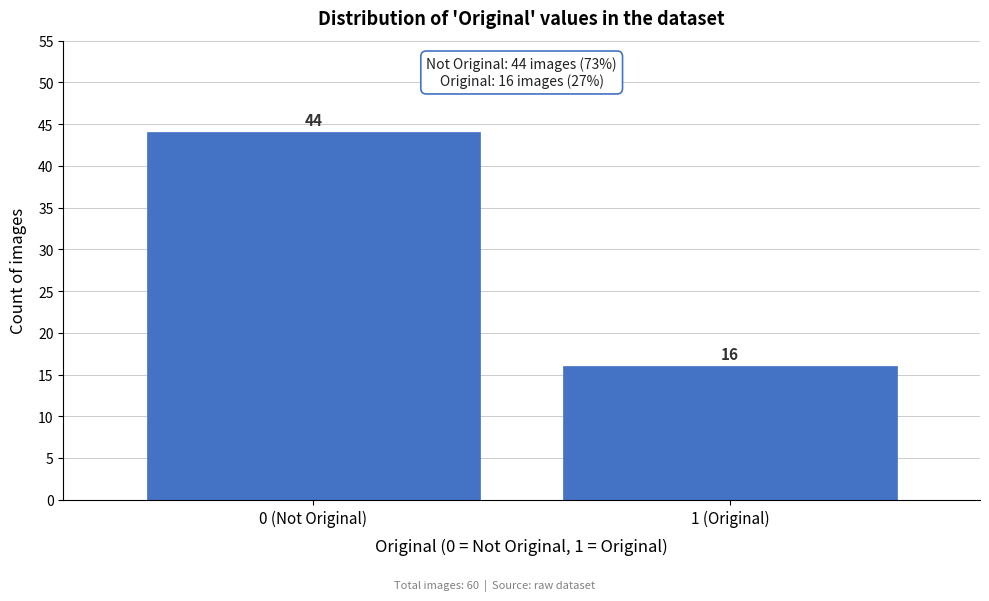

Reading left to right, transcribe all the data shown in this chart.

0 (Not Original)=44	1 (Original)=16